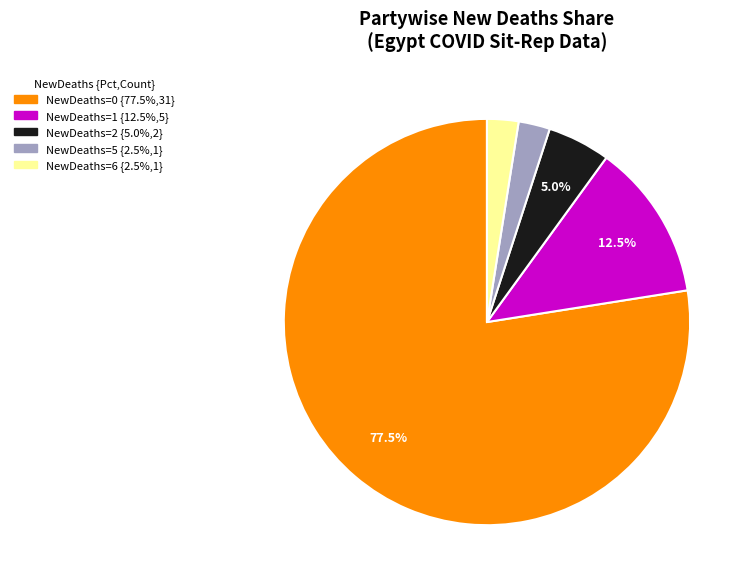

How many slices are in this pie chart?

5